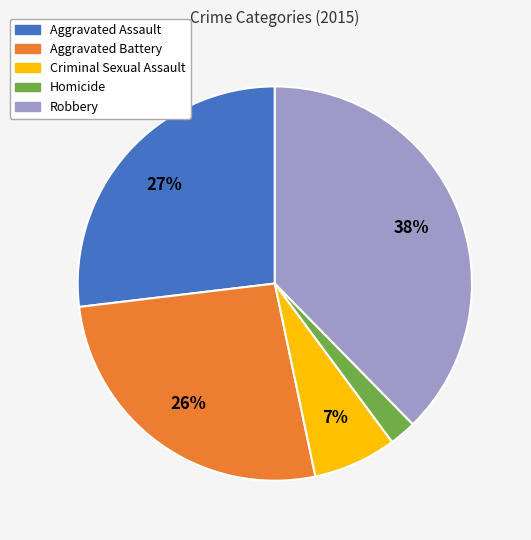

Which category has the biggest portion of the pie?

Robbery